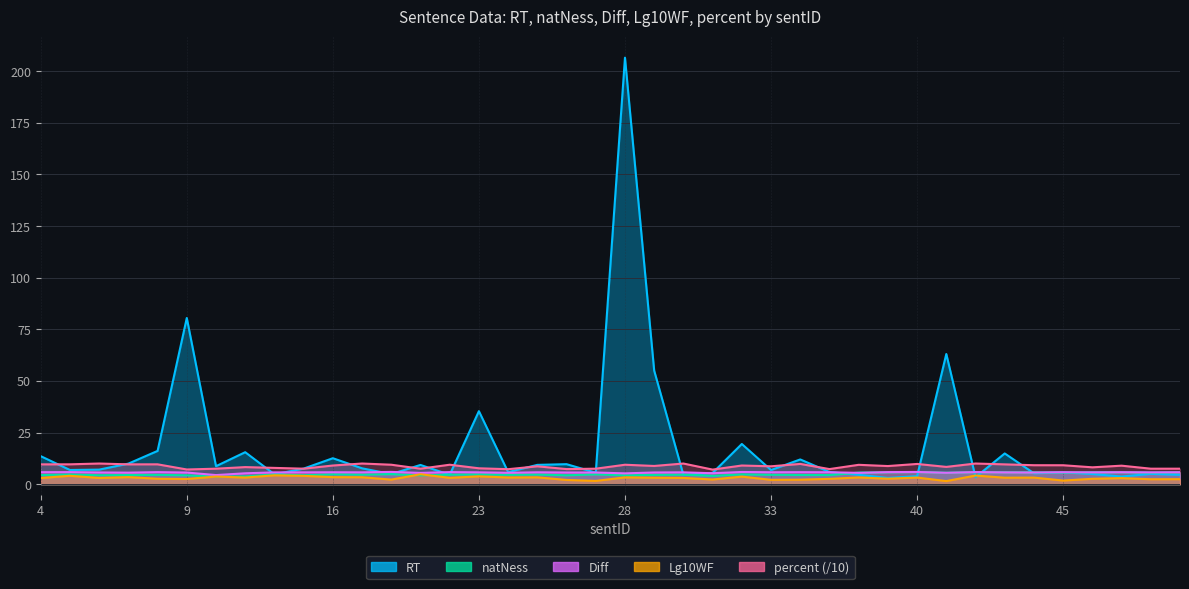

How many categories are shown in the chart?

40